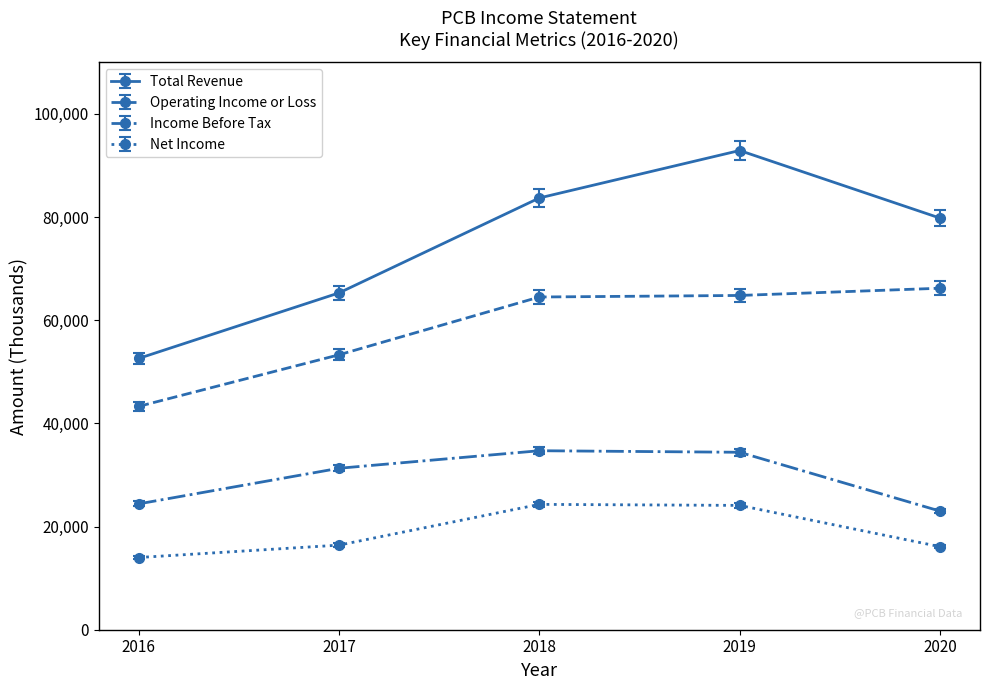

Rank the series at 2016 from highest to lowest value.

Total Revenue, Operating Income or Loss, Income Before Tax, Net Income